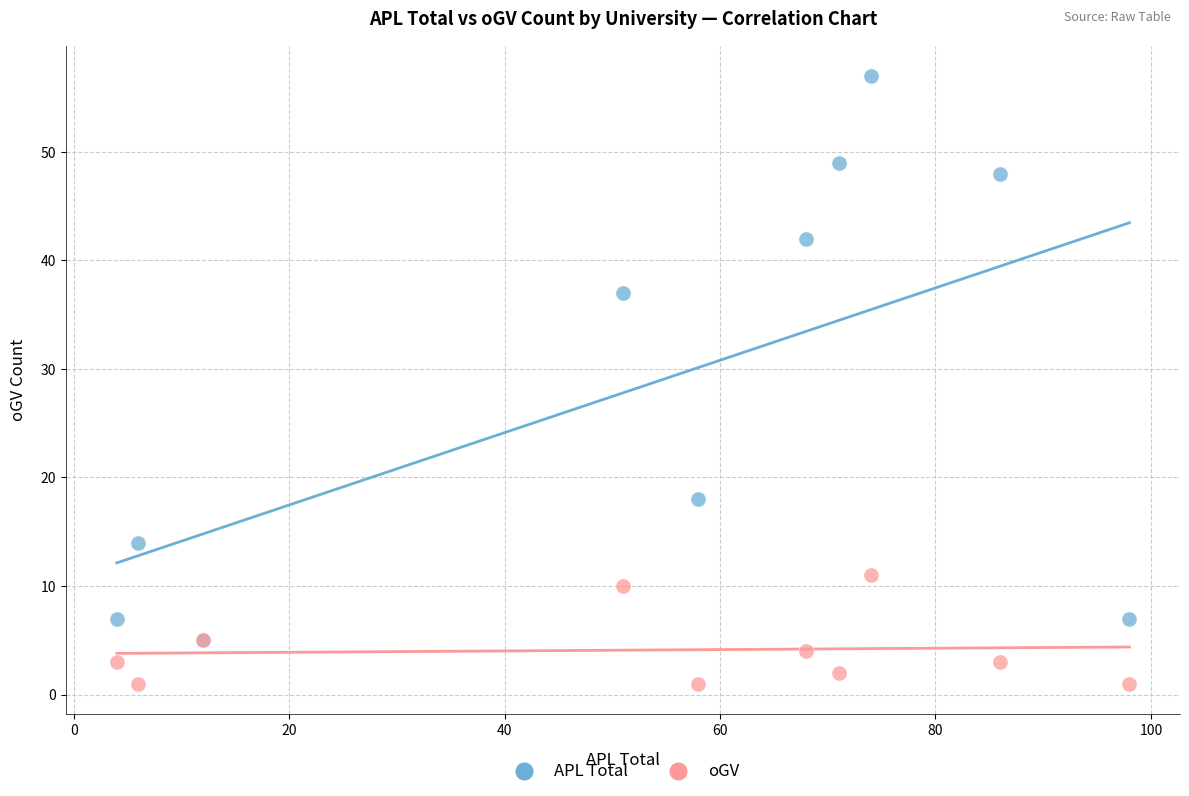

In the APL Total series, what Y value is closest to 31?

37